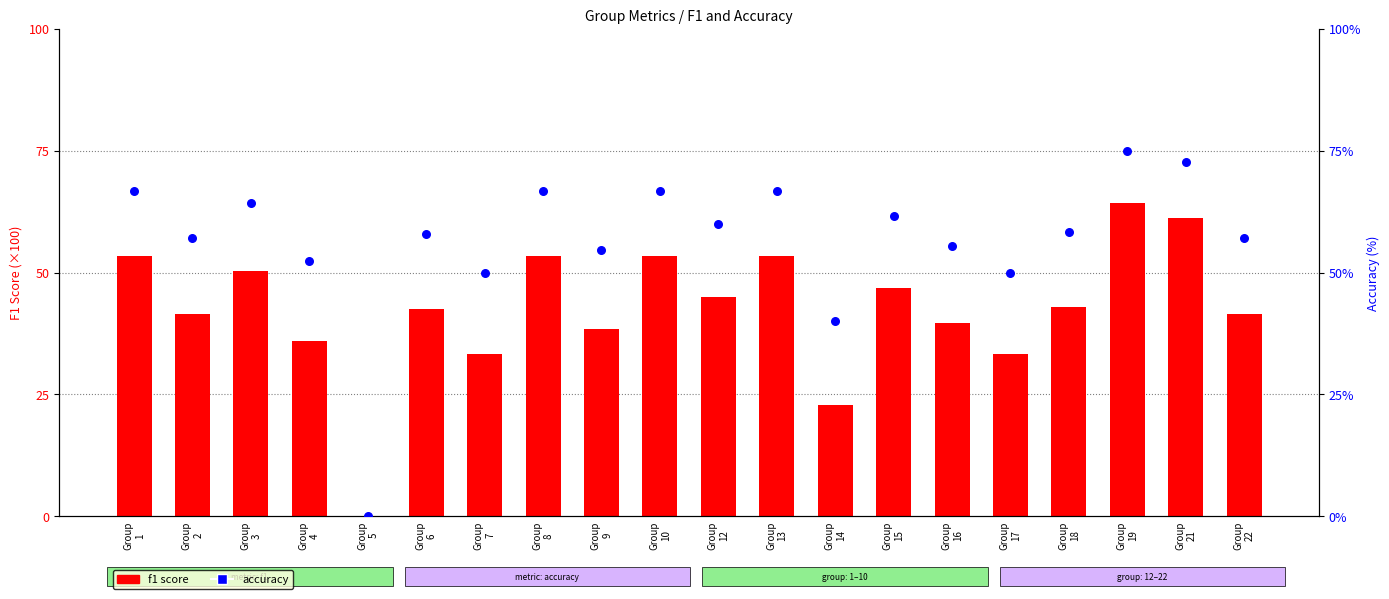

Is the value of accuracy at Group
14 greater than the value of f1 at Group
21?

No